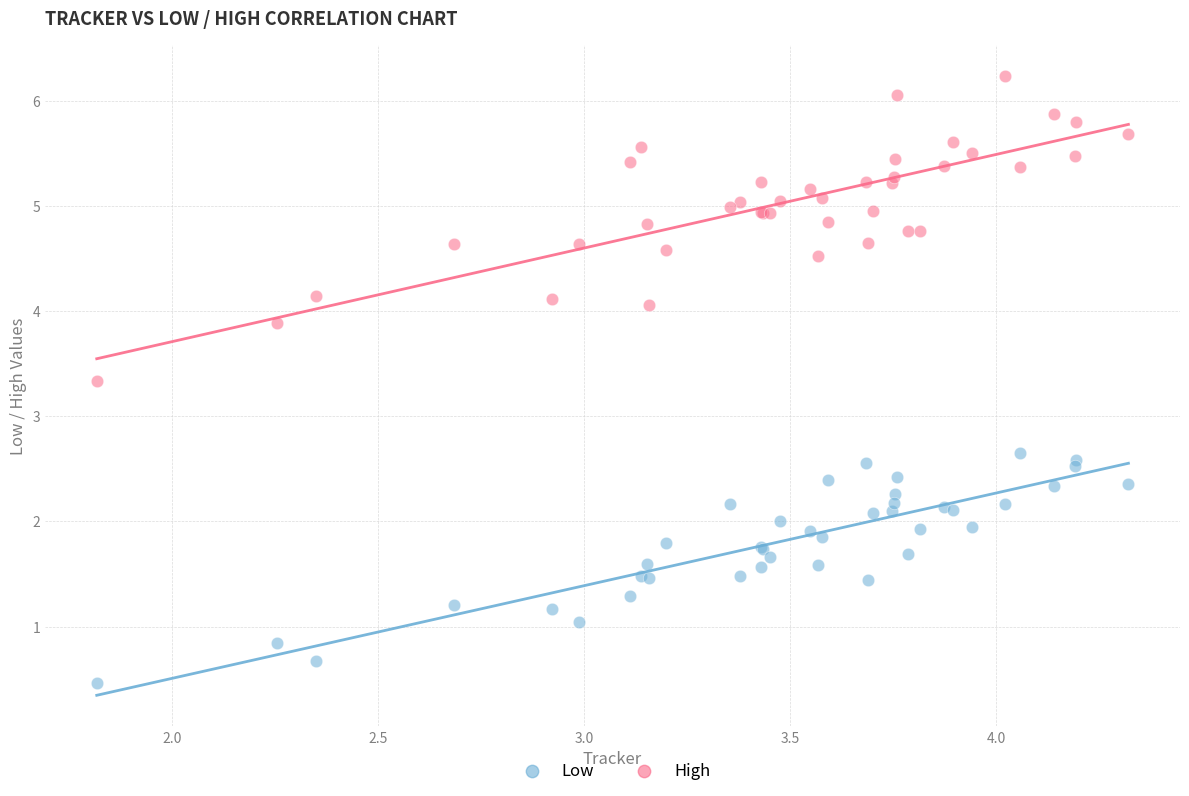

Which series contains the highest Y value?

High